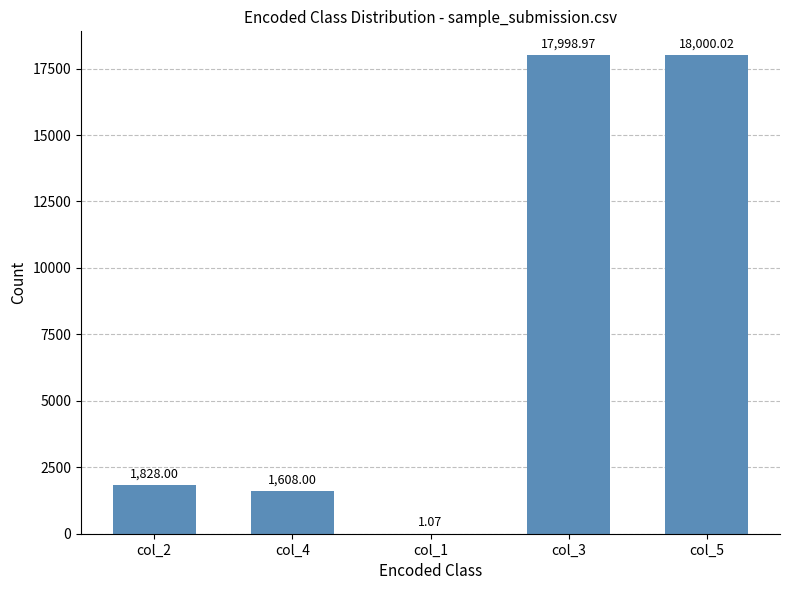

Are the bars horizontal?

No